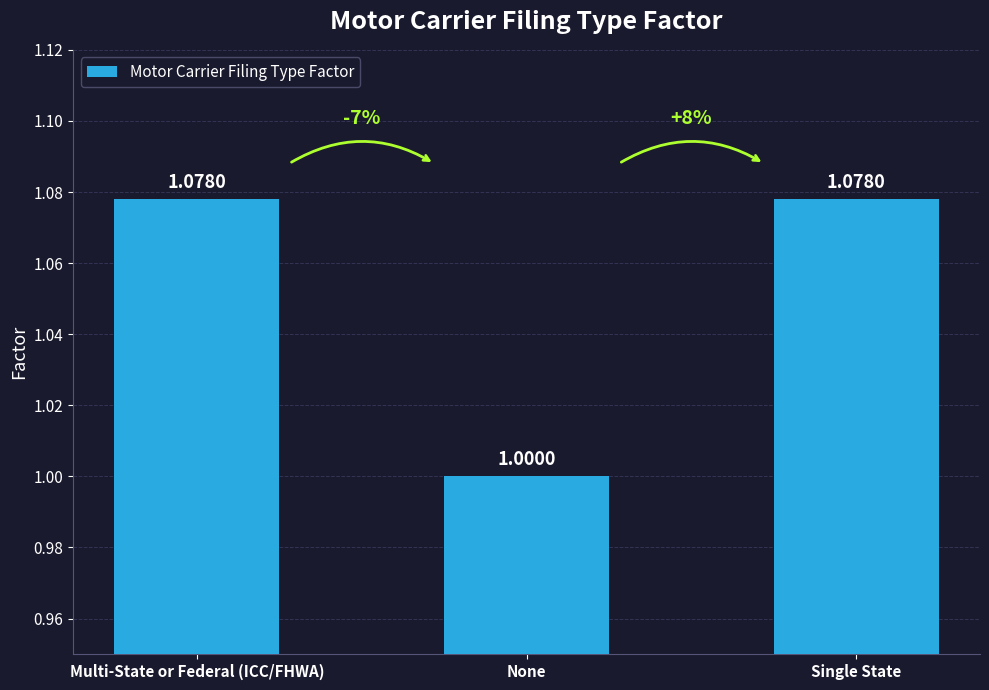

What is the difference between the maximum and minimum values?

0.1